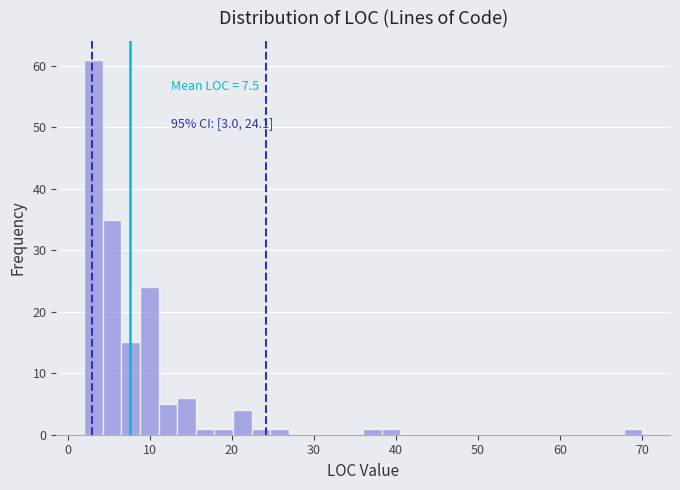

Read against the x-axis, roughly where is the centre of the tallest bar?

3